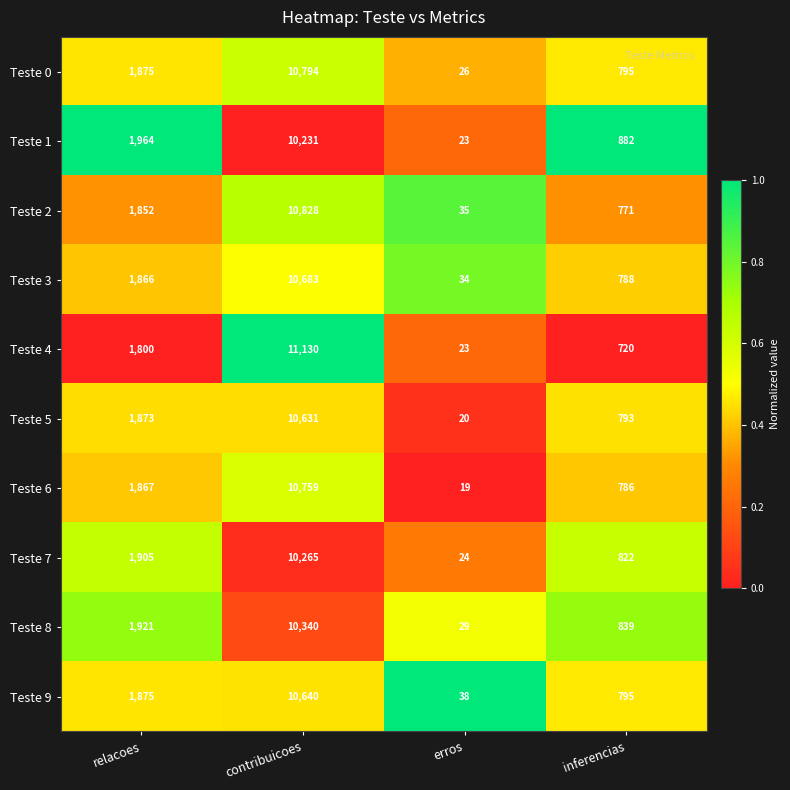

Is it true that Teste 6 equals 520 at inferencias?

False